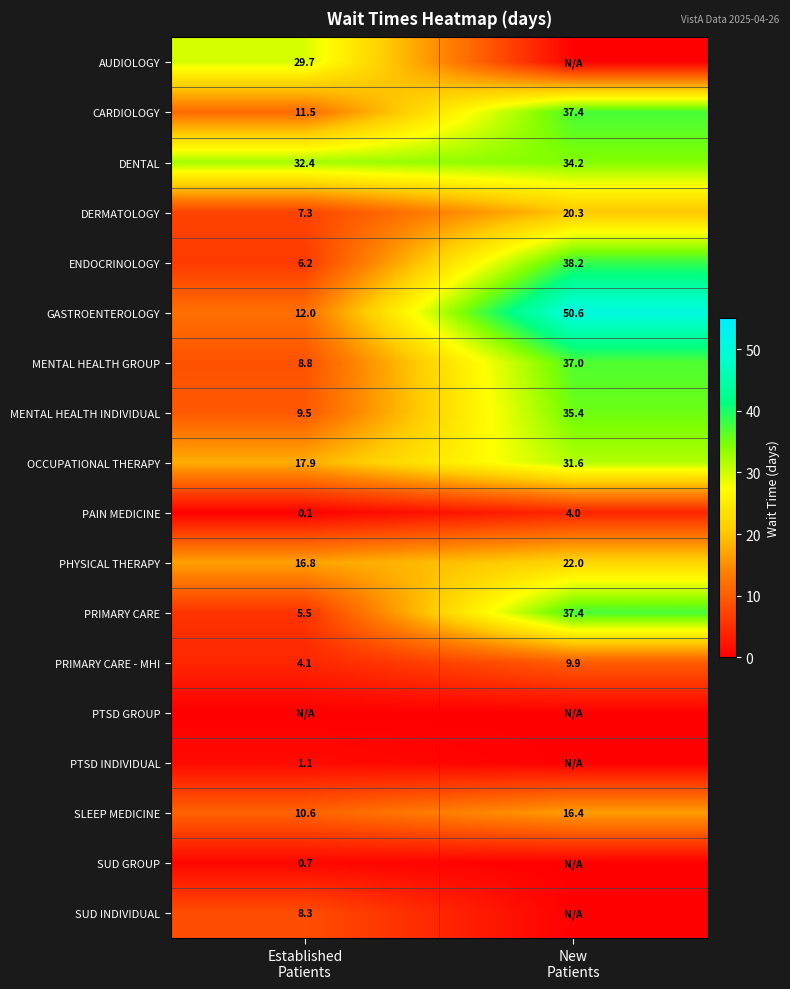

What is the minimum value for GASTROENTEROLOGY?

12.0